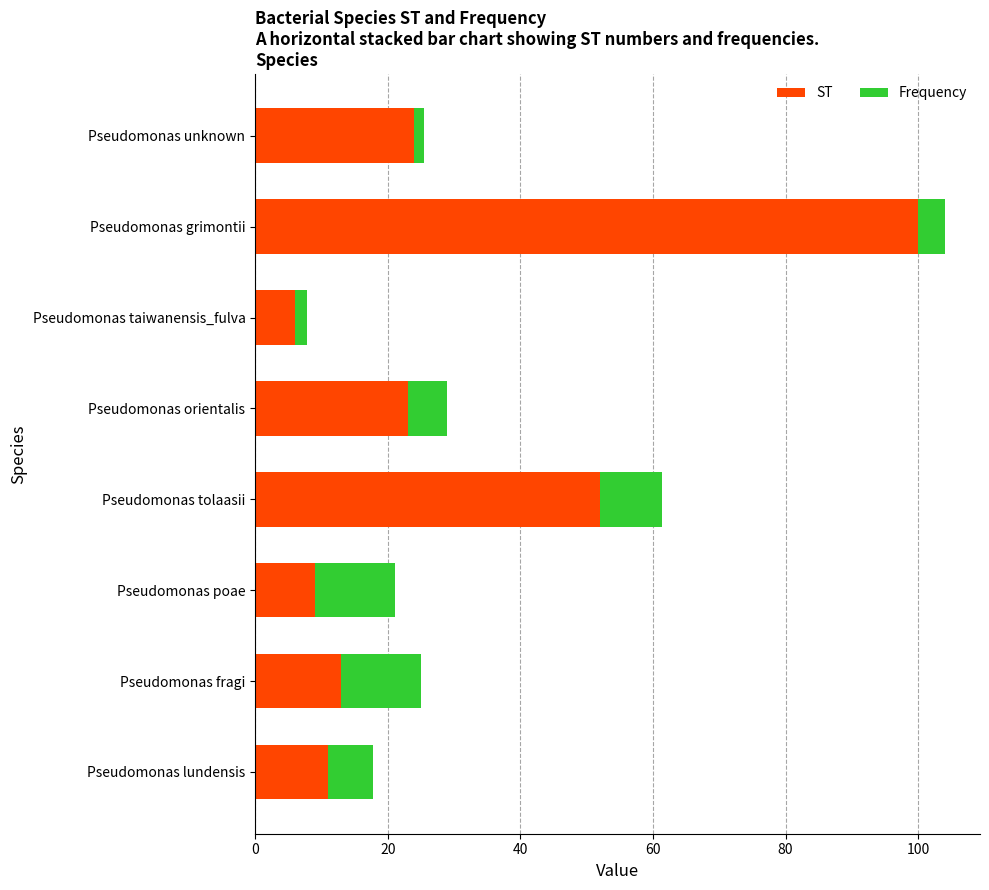

What is the maximum value for ST?

100.0